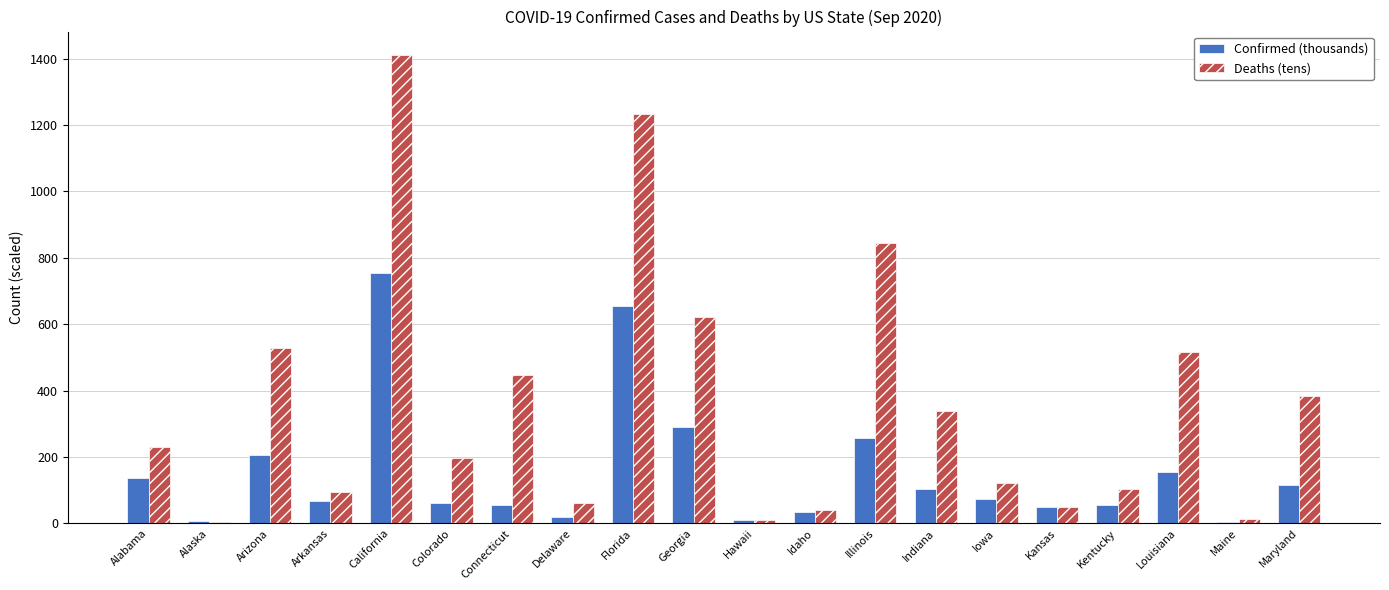

The Deaths (tens) series shows 120.7 at Iowa. True or false?

True